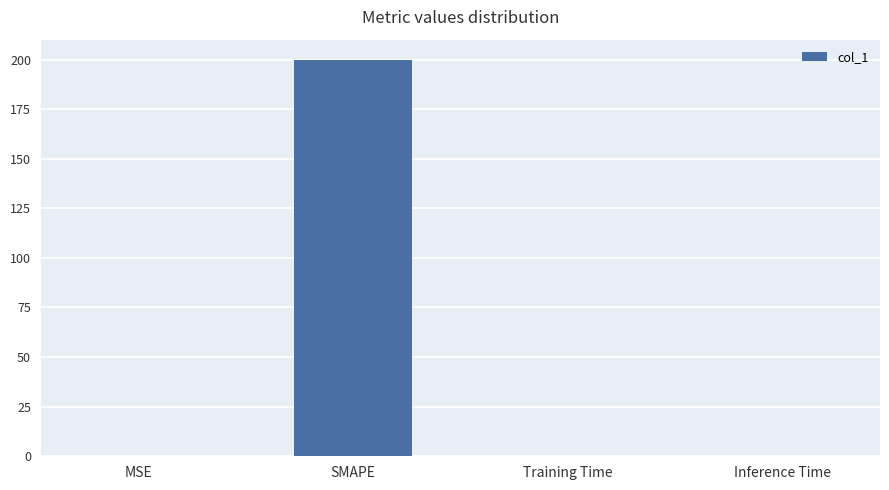

Are the bars horizontal?

No